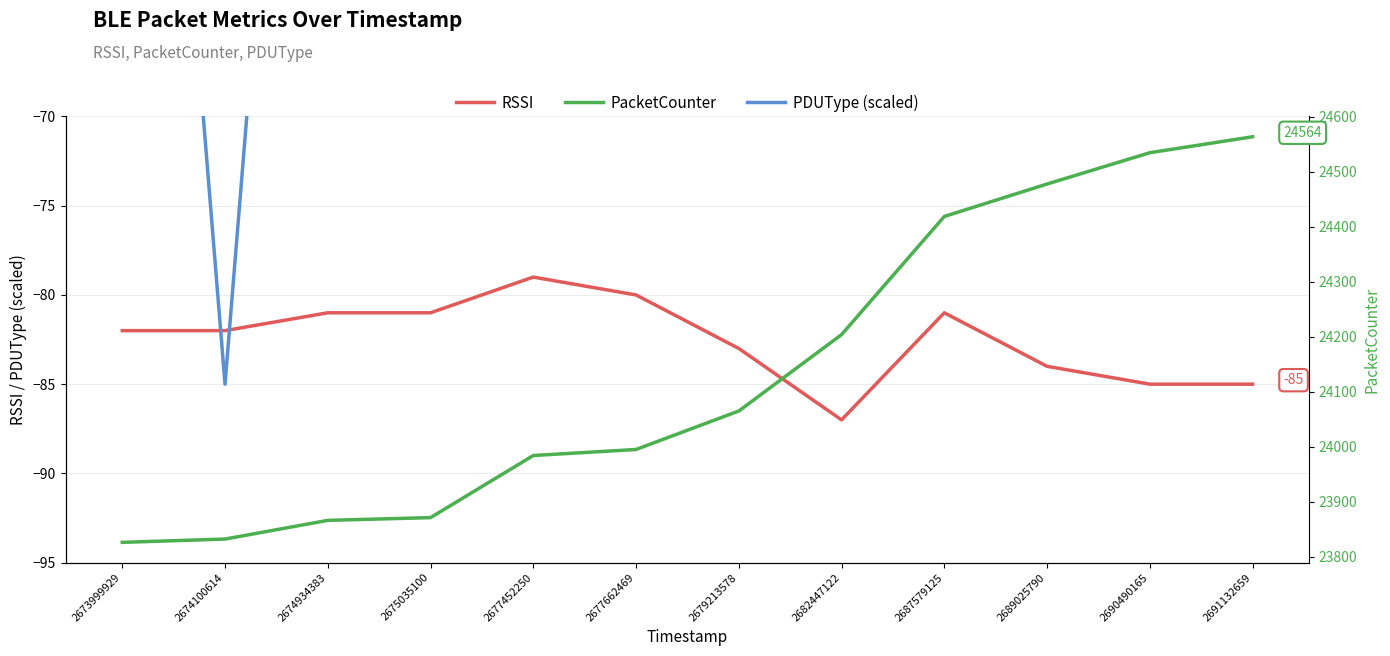

At how many categories does at least one series exceed 4637?

12